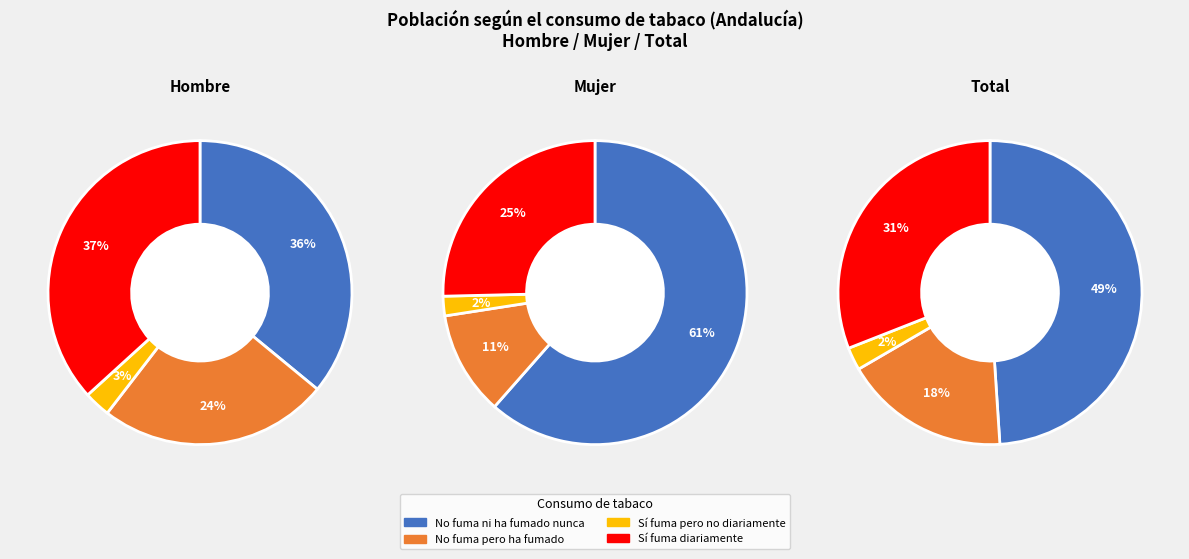

Is there any slice that represents more than half of the pie?

No